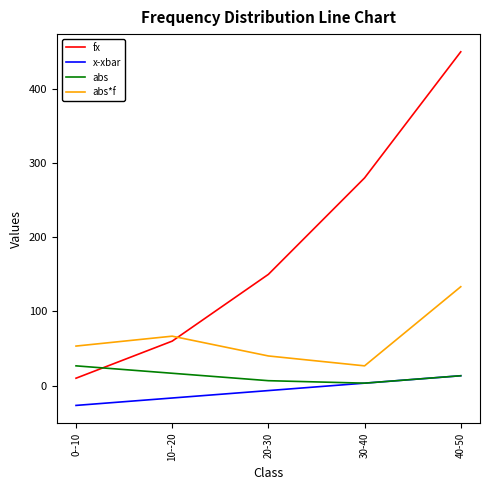

What is the maximum value shown in the chart?

450.0